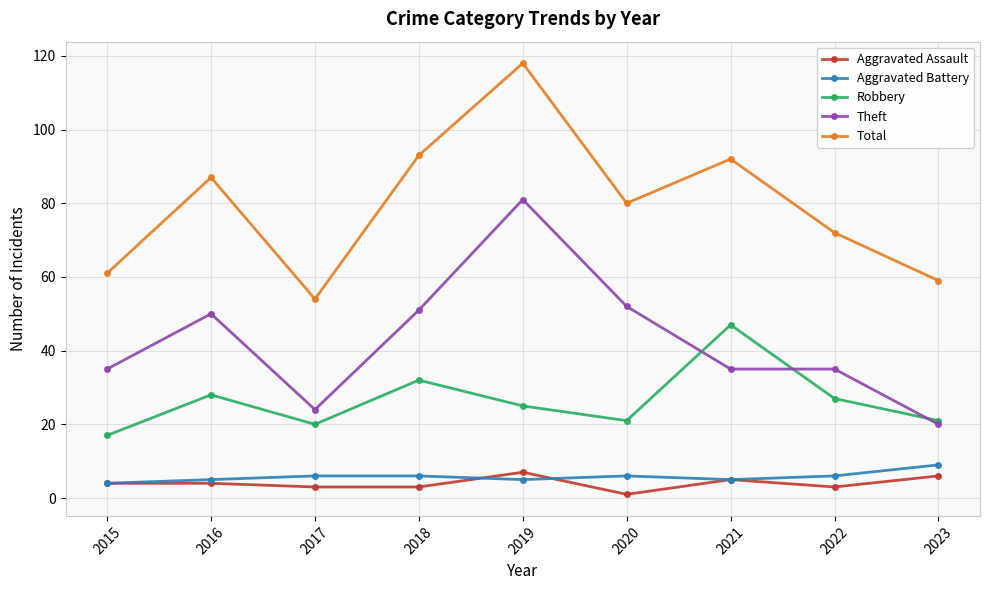

Reading left to right, list all the values displayed in this chart.

Aggravated Assault: 2015=4	2016=4	2017=3	2018=3	2019=7	2020=1	2021=5	2022=3	2023=6
Aggravated Battery: 2015=4	2016=5	2017=6	2018=6	2019=5	2020=6	2021=5	2022=6	2023=9
Robbery: 2015=17	2016=28	2017=20	2018=32	2019=25	2020=21	2021=47	2022=27	2023=21
Theft: 2015=35	2016=50	2017=24	2018=51	2019=81	2020=52	2021=35	2022=35	2023=20
Total: 2015=61	2016=87	2017=54	2018=93	2019=118	2020=80	2021=92	2022=72	2023=59